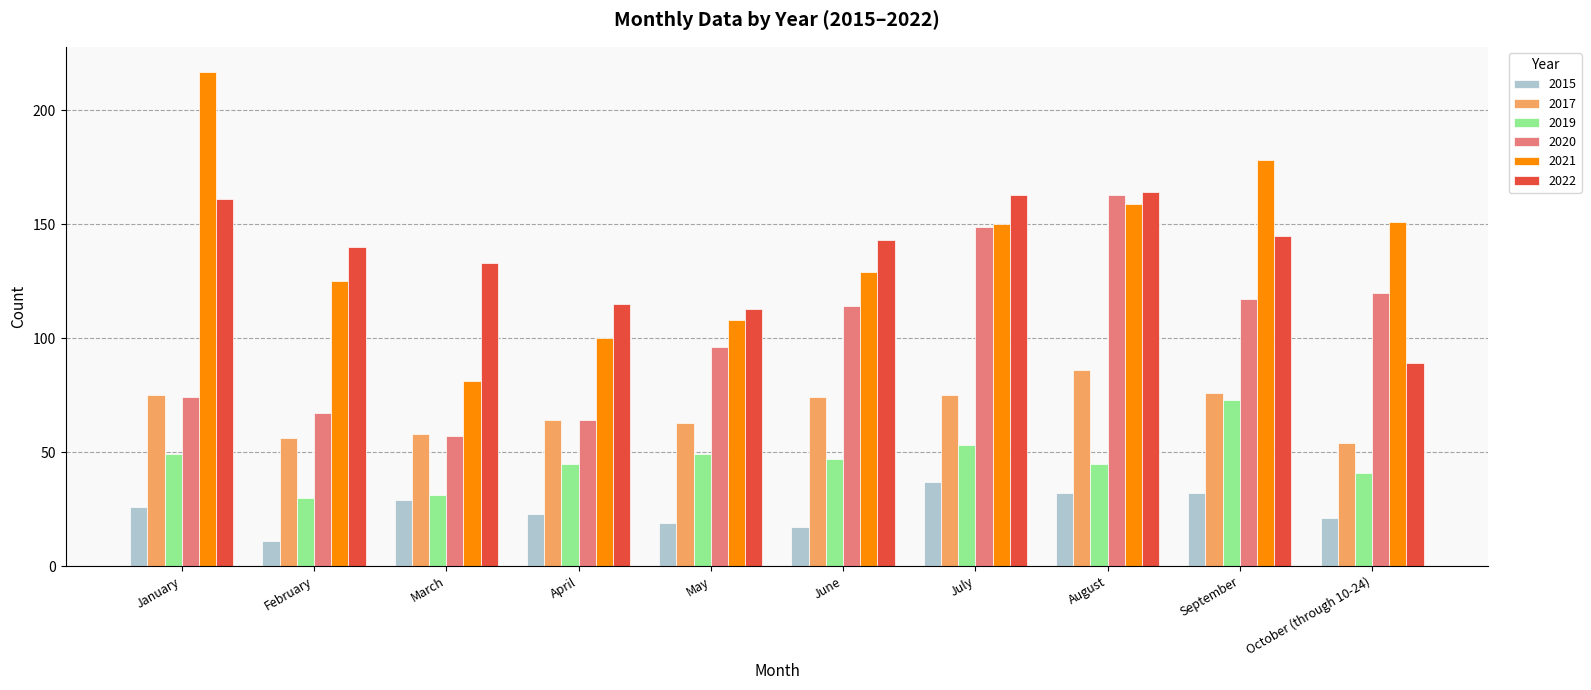

What is the label of the 6th bar from the left?

June